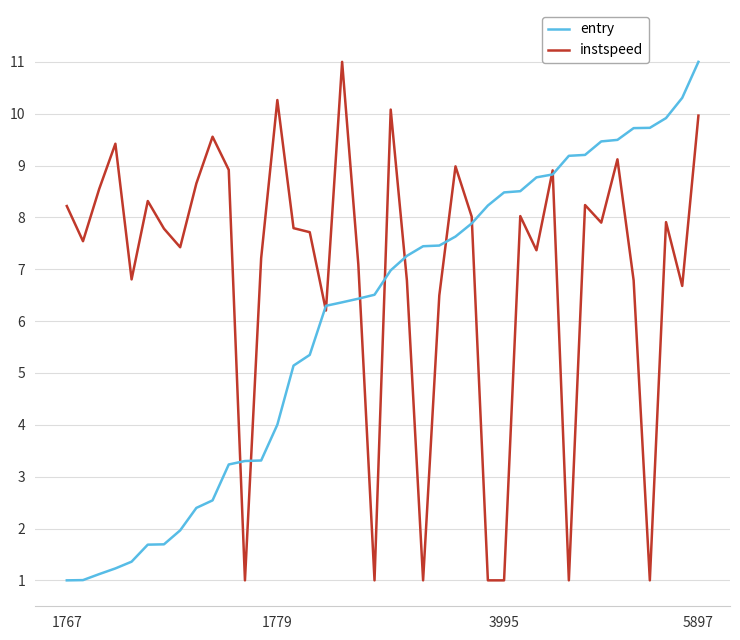

Which series has the largest total across all categories?

instspeed